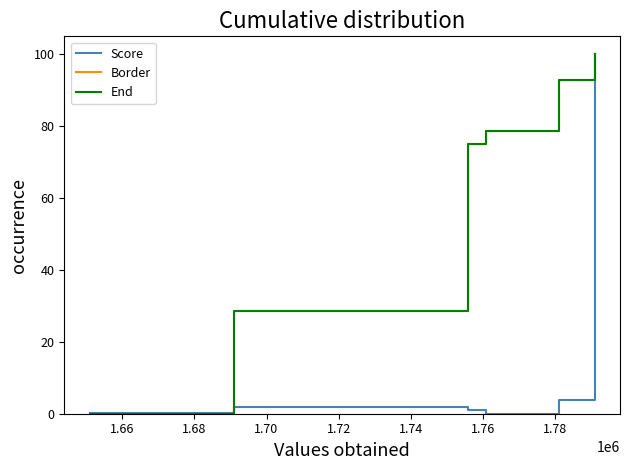

Is this an area chart (filled region under the line)?

No